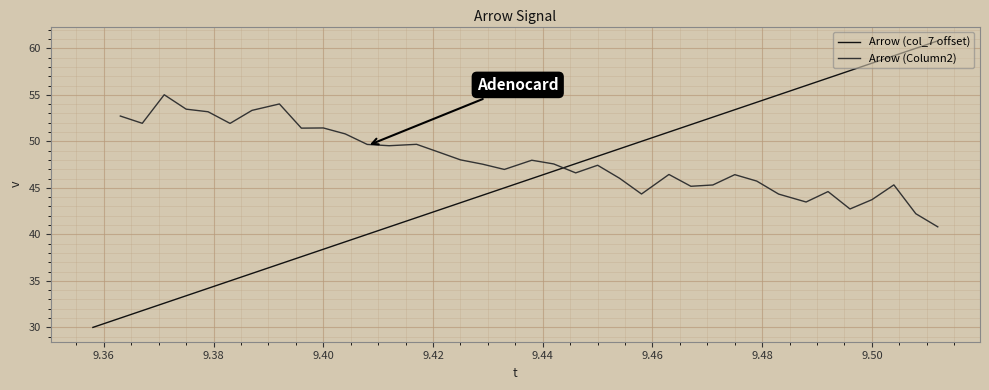

What is the smallest value displayed?

30.0